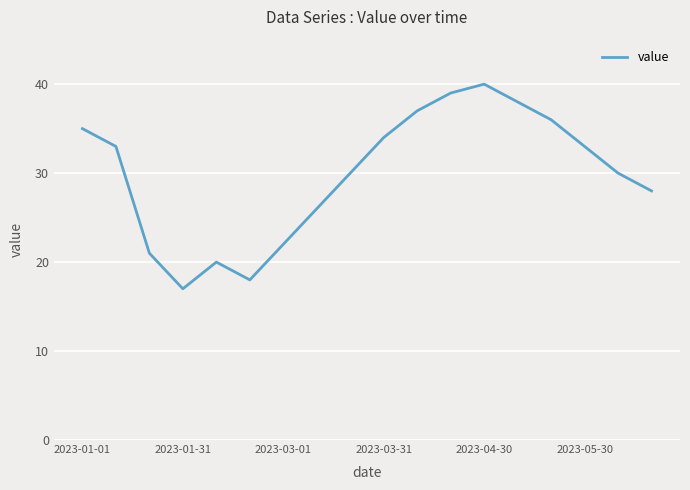

What is the minimum value shown in the chart?

17